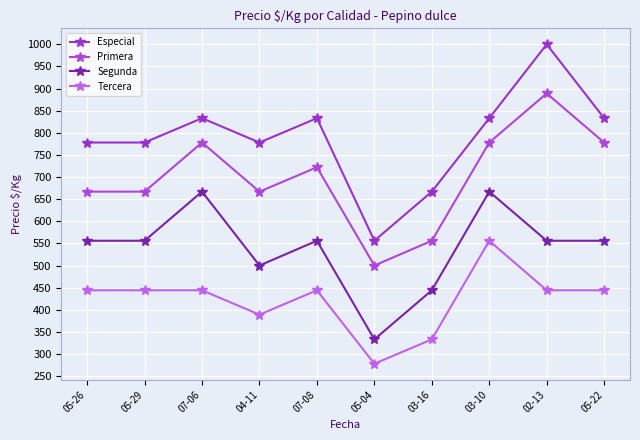

True or false: Tercera and Especial intersect in this chart.

False